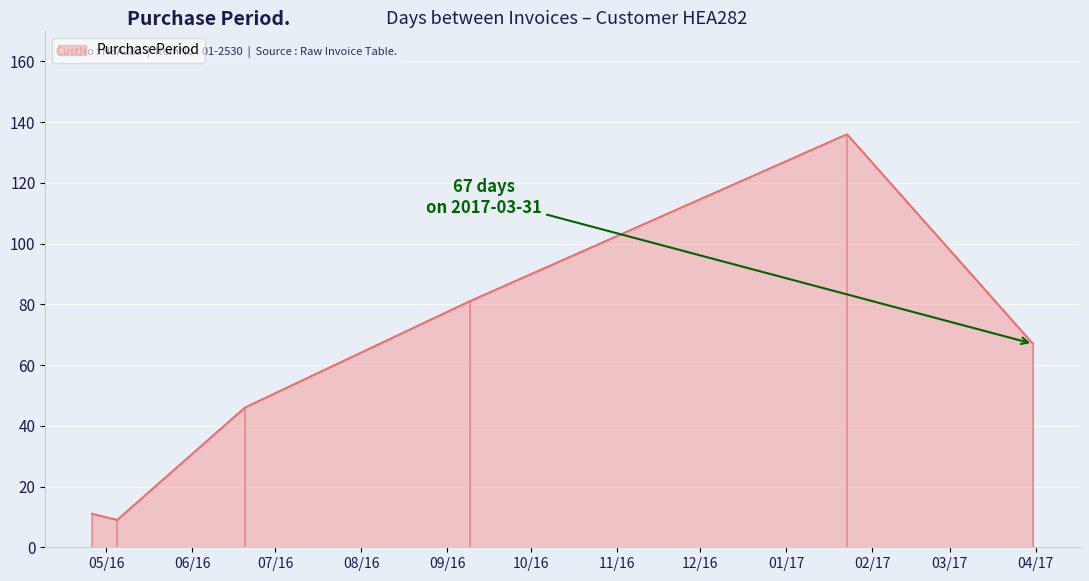

What is the greatest value displayed?

136